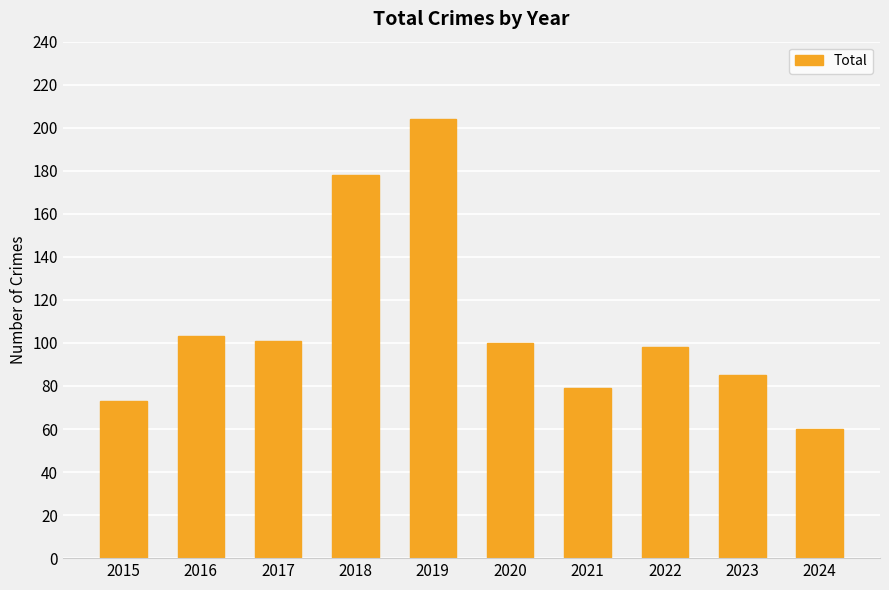

At which label does the data first exceed 100?

2016